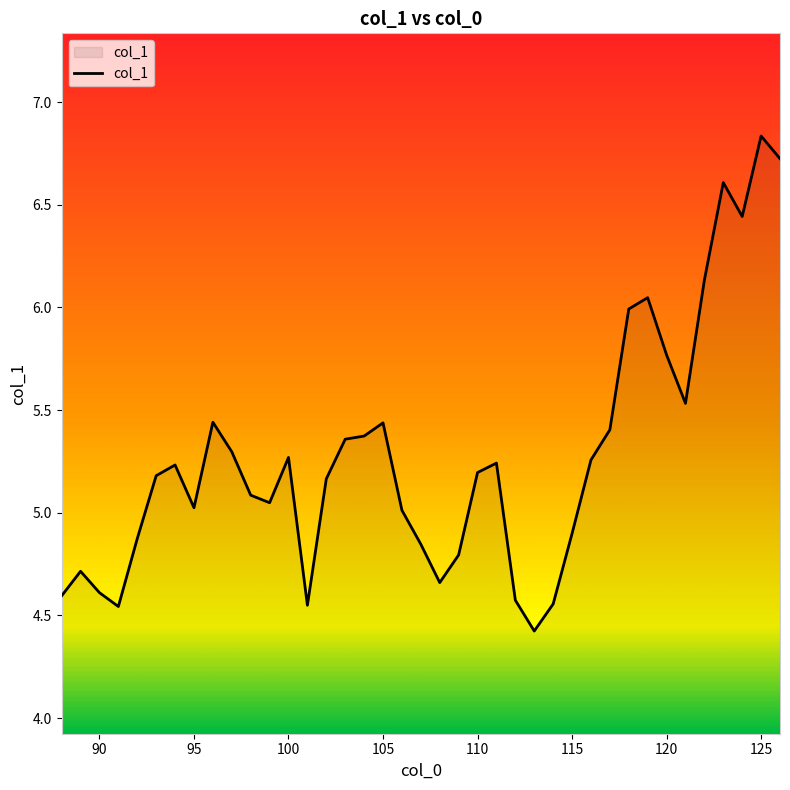

What is the minimum value shown in the chart?

4.4